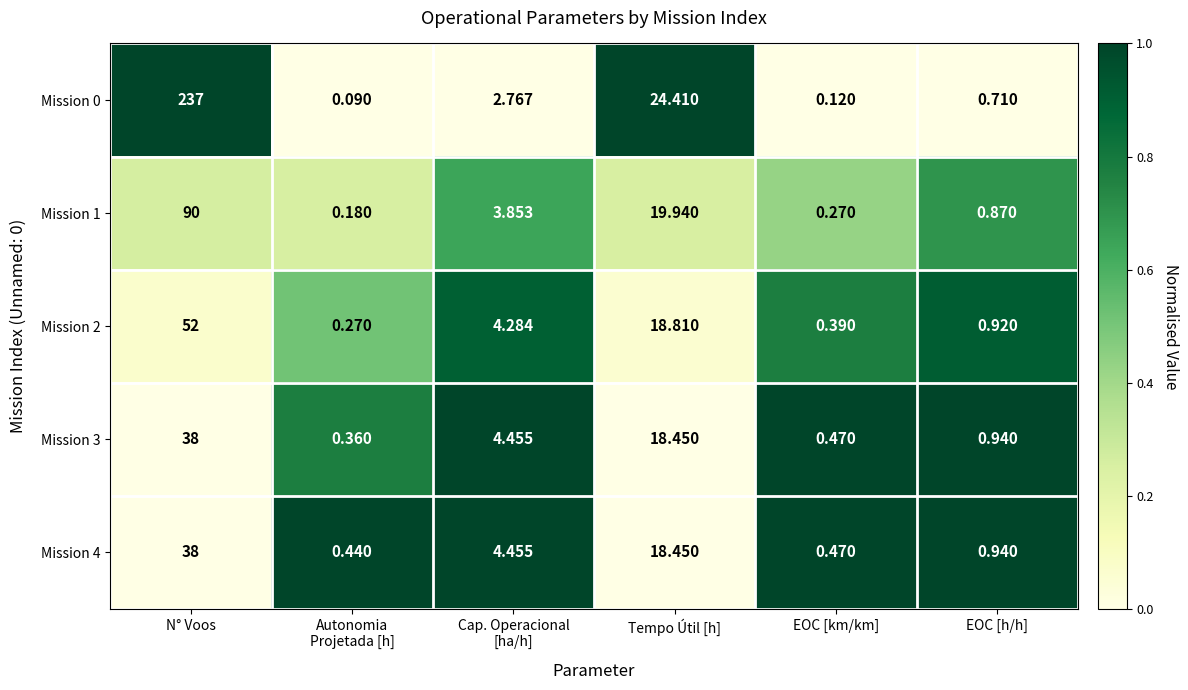

At which category is the sum across all series the highest?

N° Voos